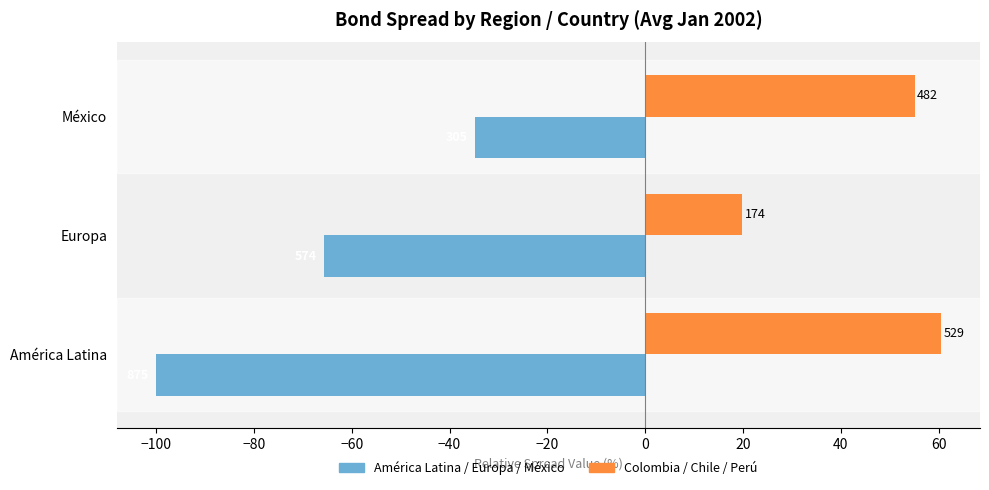

What is the value of the Colombia / Chile / Perú bar at the 2nd from the left?

19.8